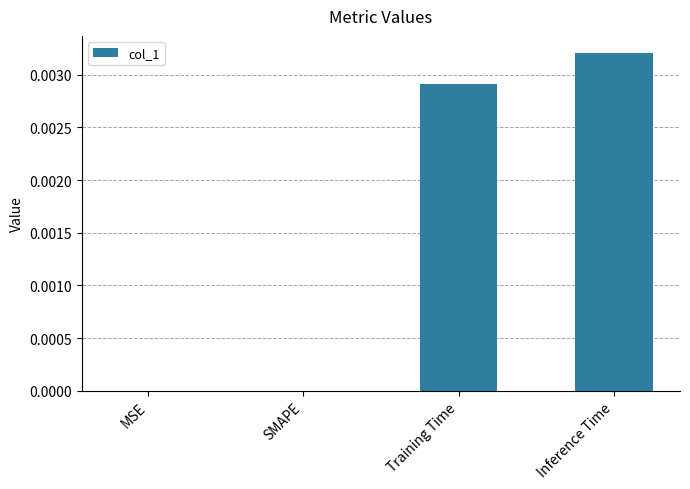

Is it true that the value at Training Time is 0.0?

True